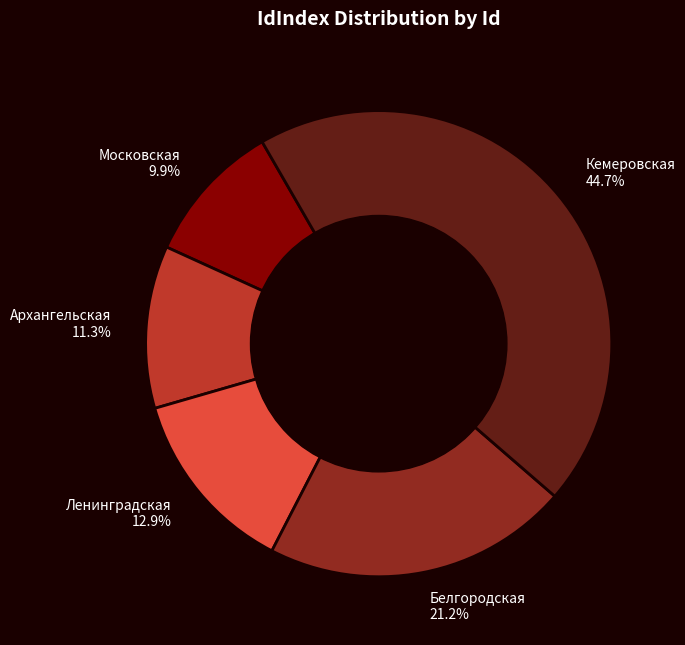

Approximately how many times larger is the value at Кемеровская compared to Архангельская?

4.0